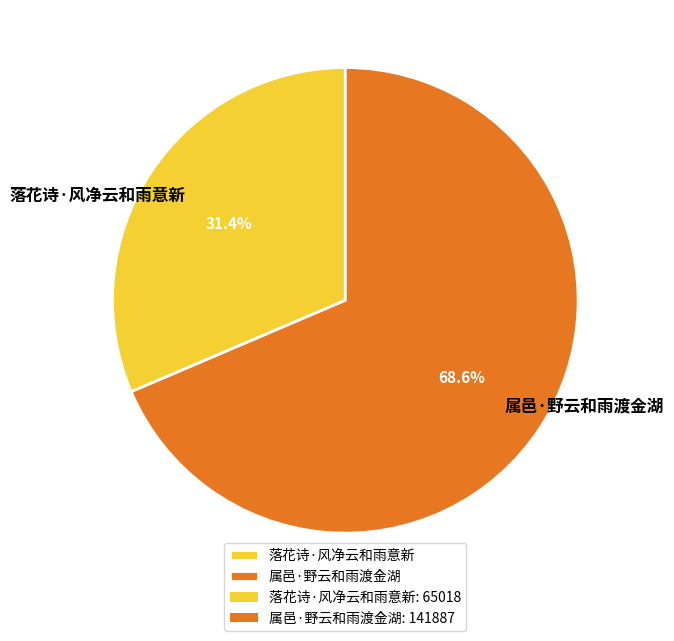

To the nearest percent, what is the combined percentage of 落花诗·风净云和雨意新 and 属邑·野云和雨渡金湖?

100%